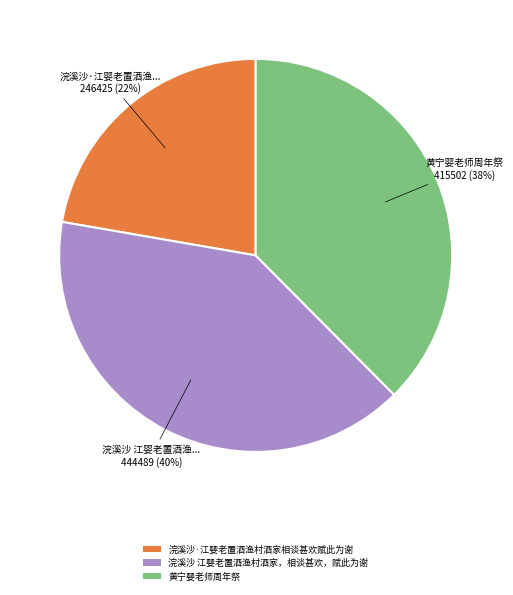

To the nearest percent, what portion does 浣溪沙·江婴老置酒渔村酒家相谈甚欢赋此为谢 represent?

22%